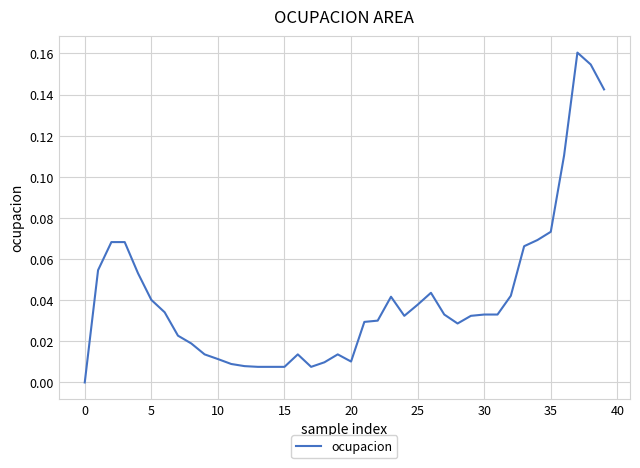

True or false: there are more than 2 points higher than both neighbors.

True